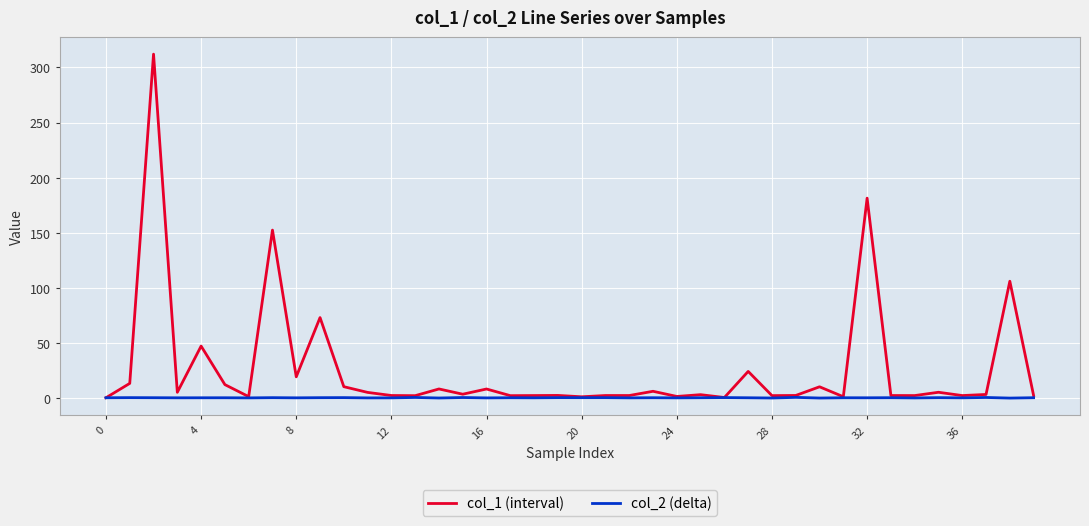

Which series has the largest total across all categories?

col_1 (interval)